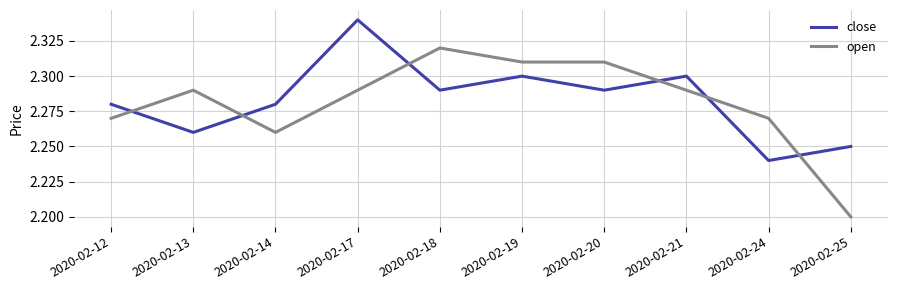

Does the chart have visible grid lines?

Yes